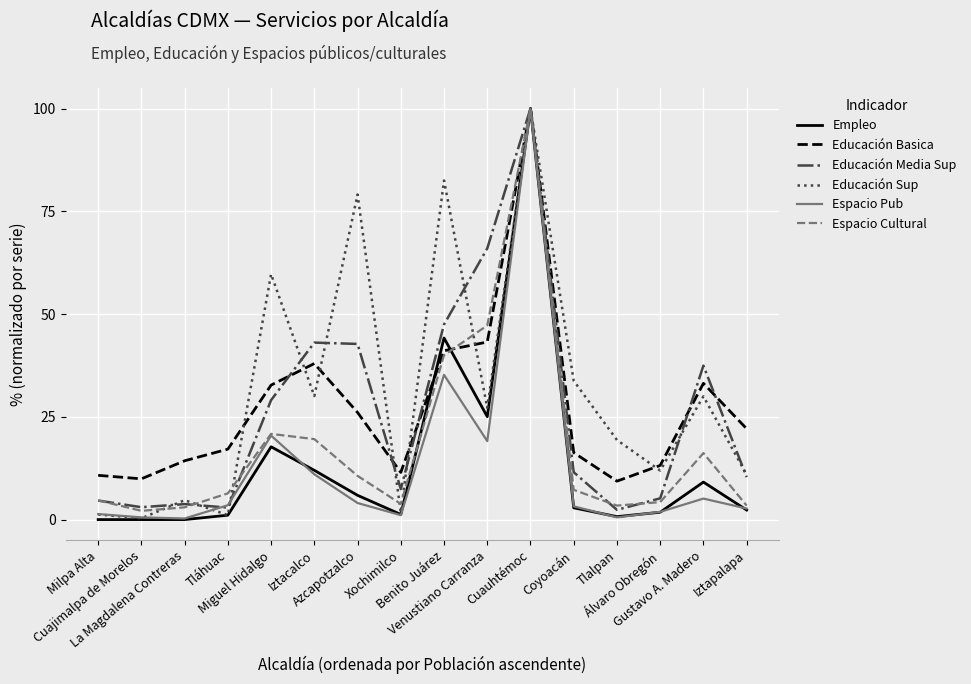

What is the maximum value shown in the chart?

100.0